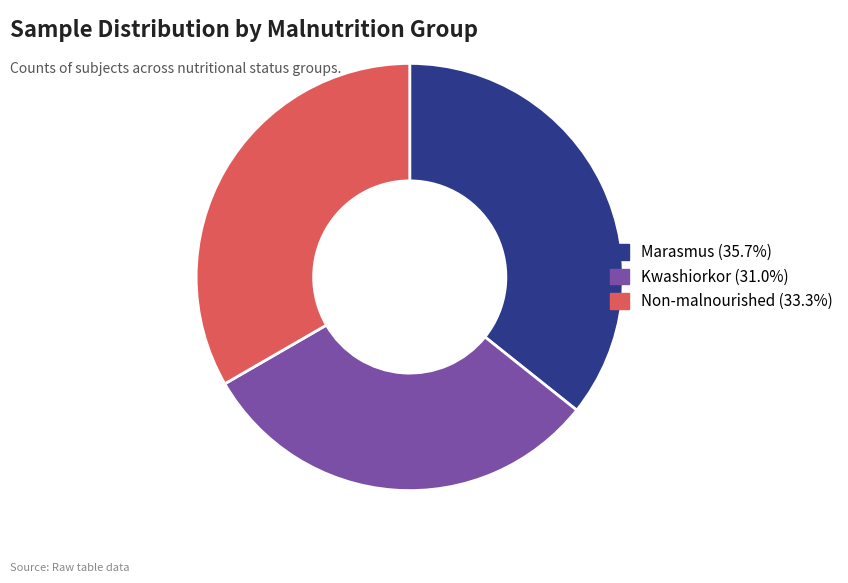

Approximately how many times larger is the value at Kwashiorkor (31.0%) compared to Marasmus (35.7%)?

0.9